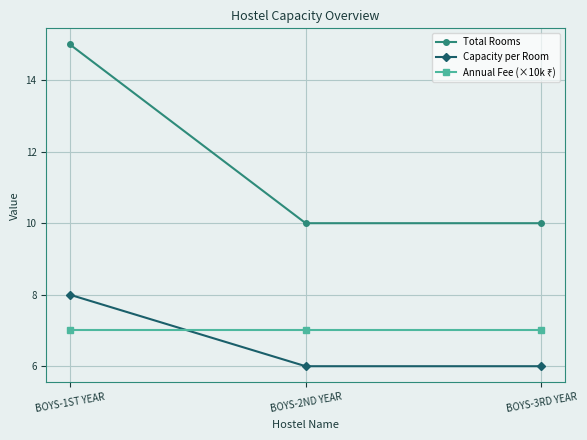

Is it true that Capacity per Room equals 6 at BOYS-2ND YEAR?

True